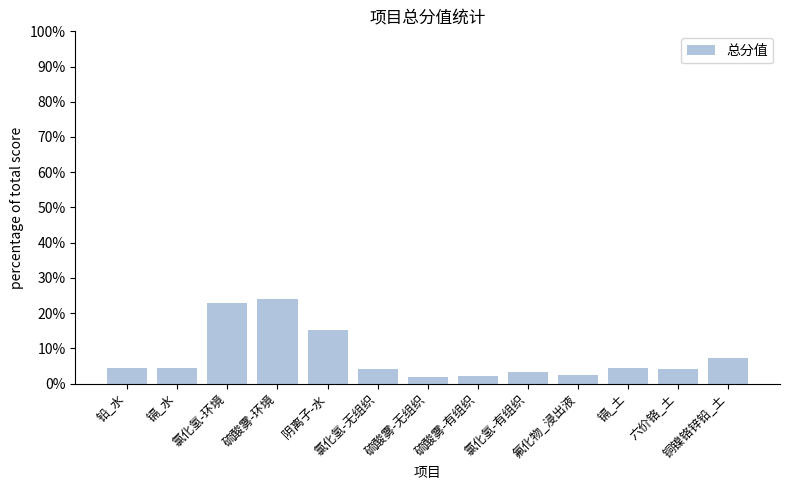

What is the label of the 4th bar from the left?

硫酸雾-环境